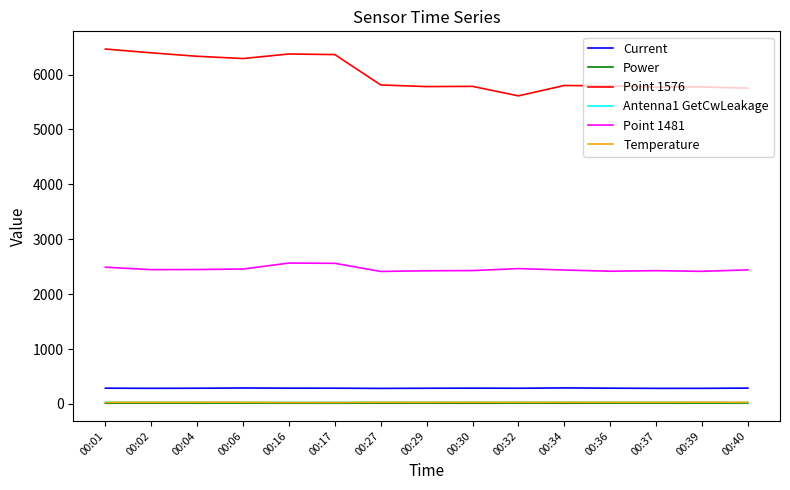

Which series has the largest range (max minus min)?

Point 1576